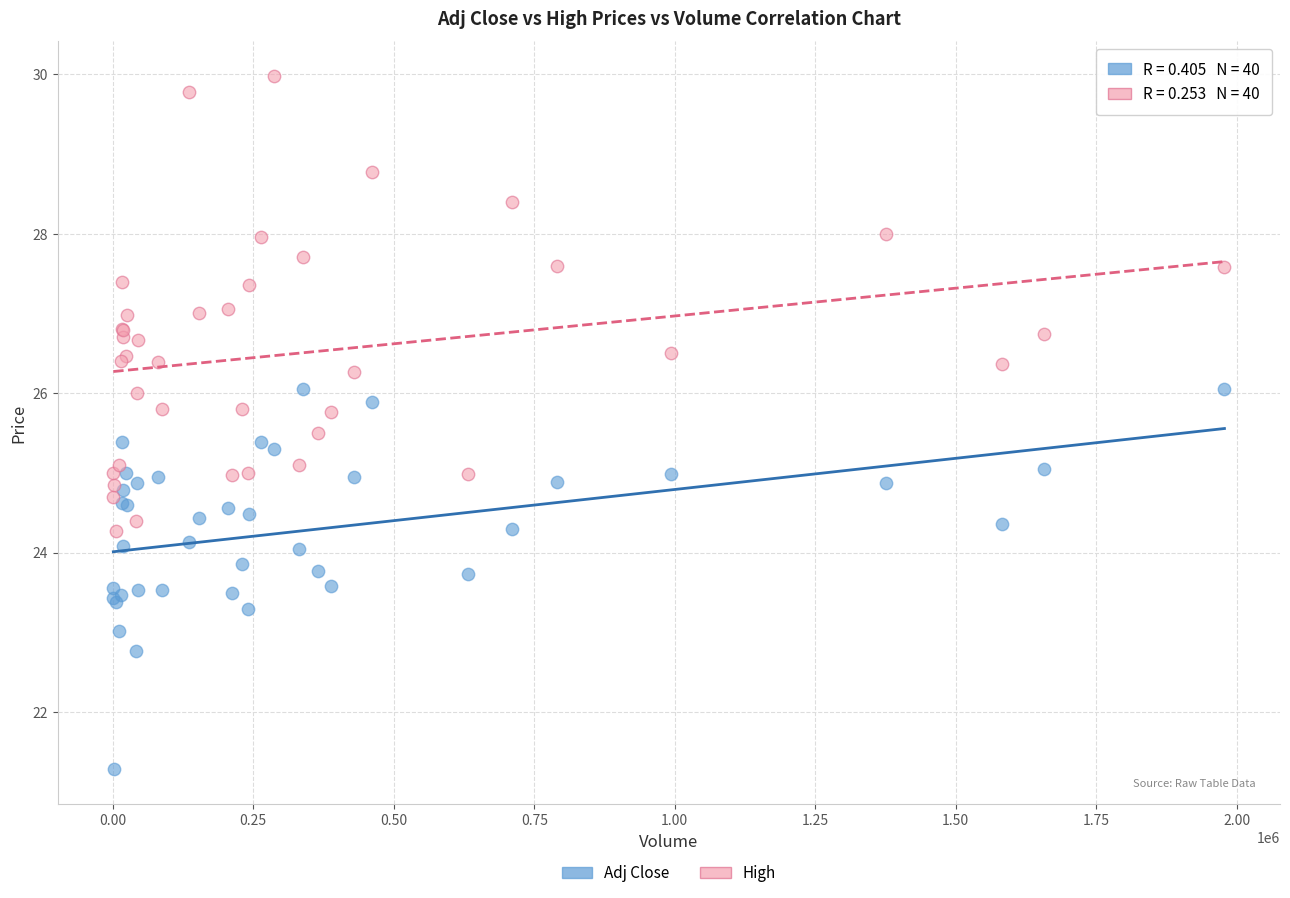

Which series has the largest Y range (max minus min)?

High